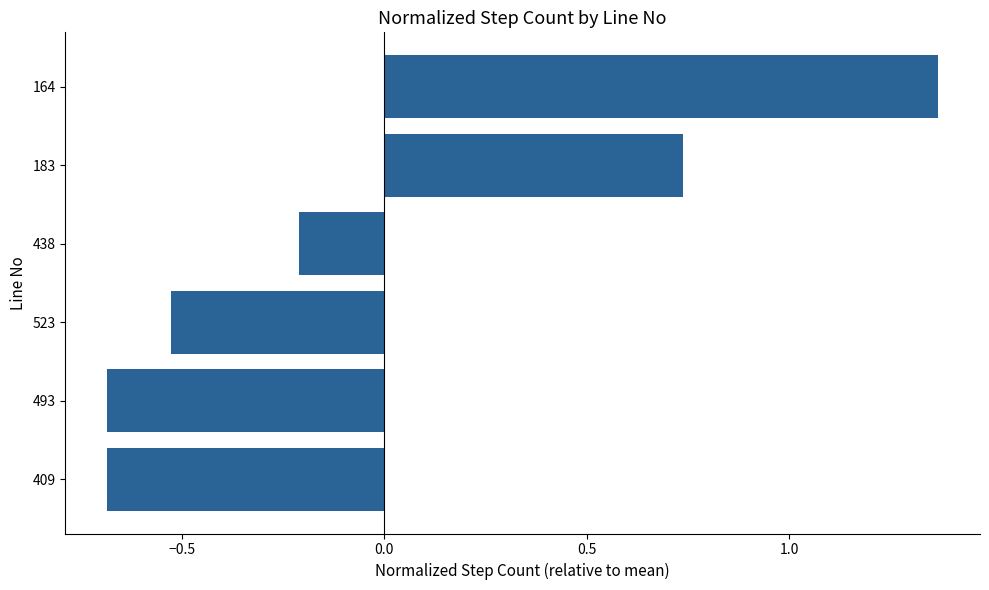

What is the smallest value displayed?

-0.7